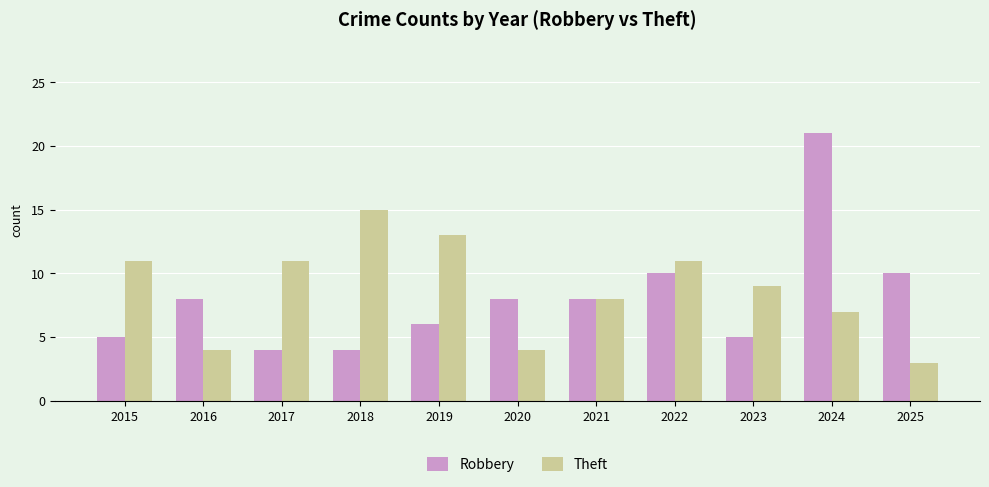

Are the bars grouped side by side (vs. stacked)?

Yes